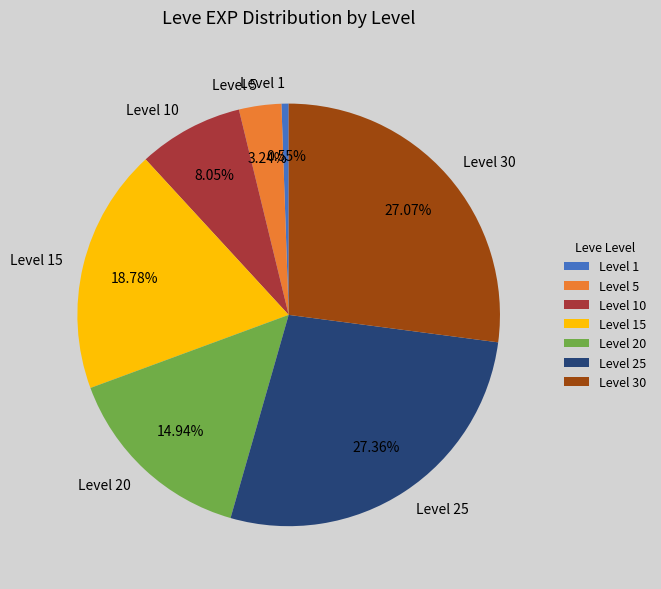

Combined, do Level 10 and Level 15 account for over 50%?

No